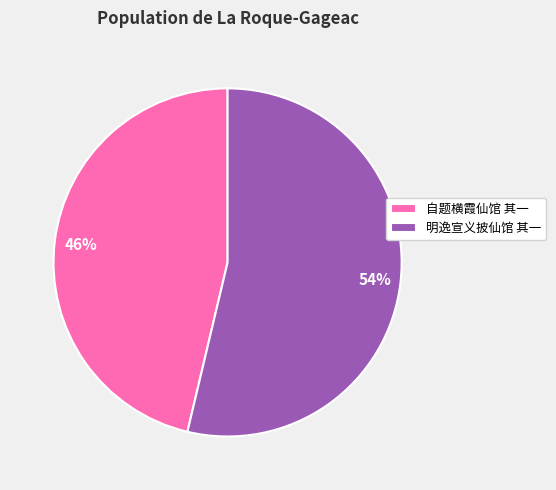

Is the sum of 明逸宣义披仙馆 其一 and 自题横霞仙馆 其一 greater than half?

Yes